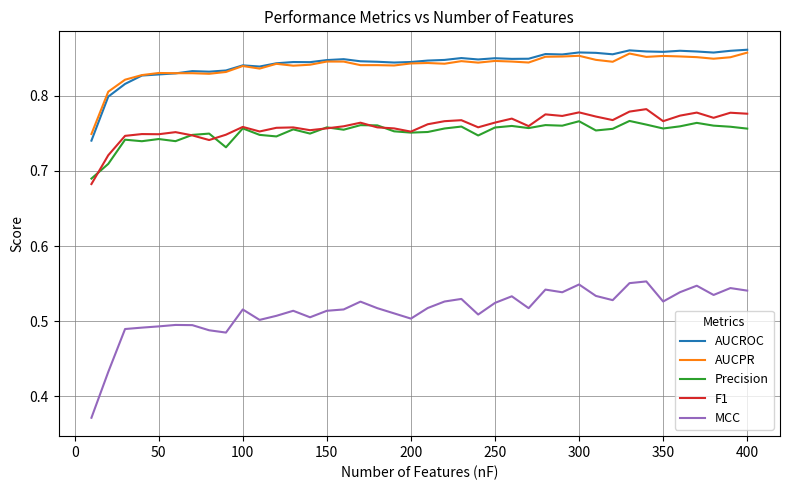

True or false: AUCROC and Precision cross at least once.

False